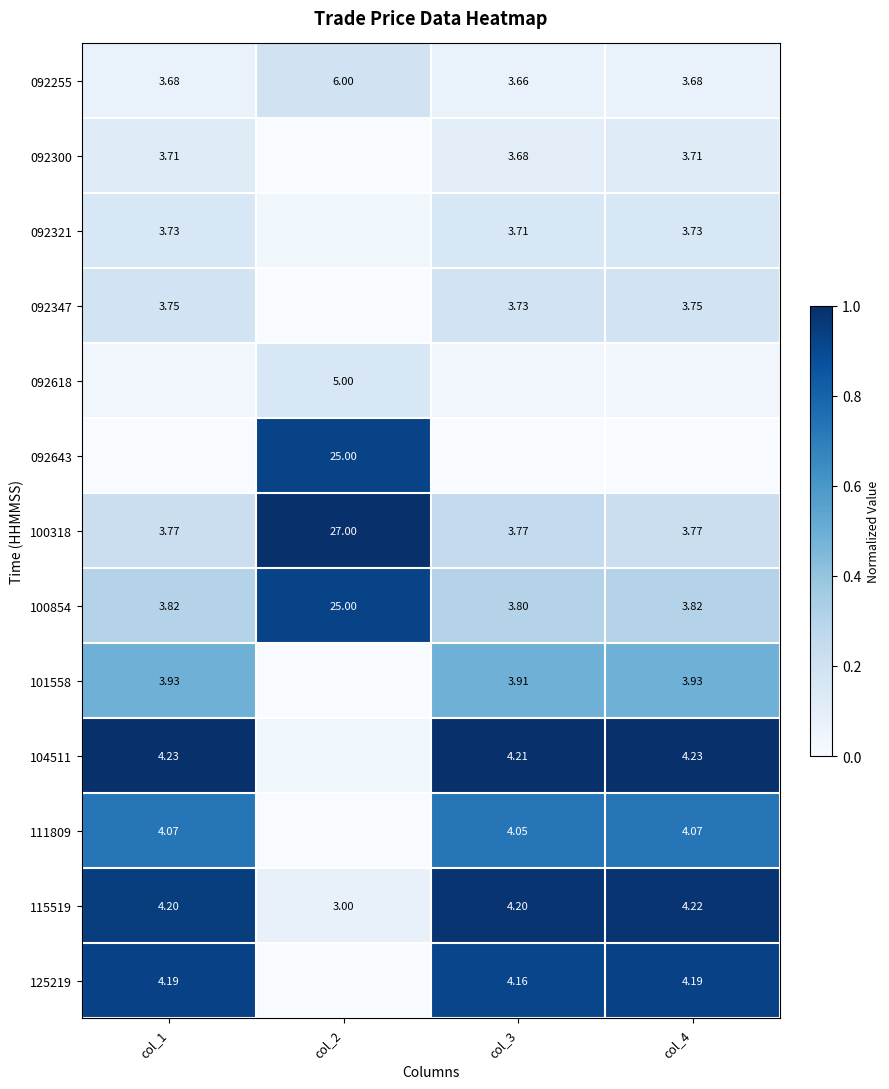

Is the value of 101558 at col_4 greater than the value of 092255 at col_3?

Yes